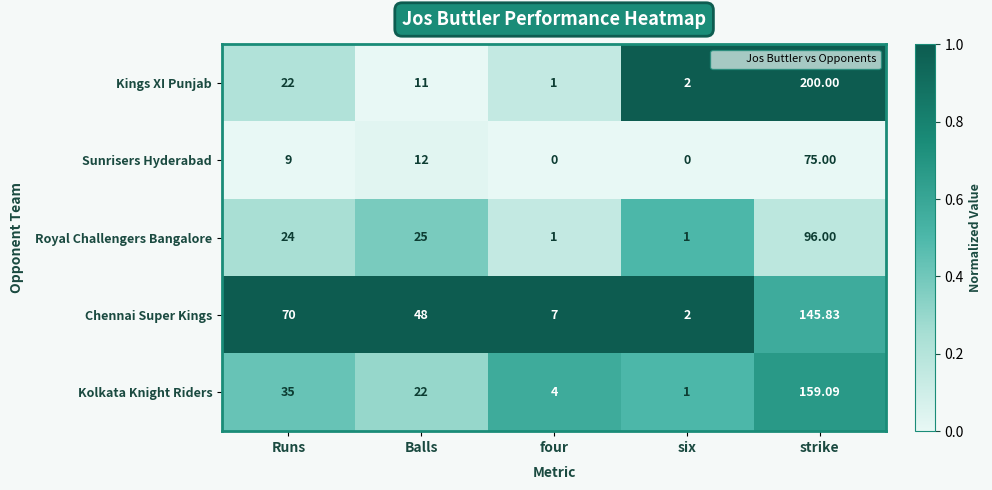

What is the spread (max minus min) of values at strike?

125.0